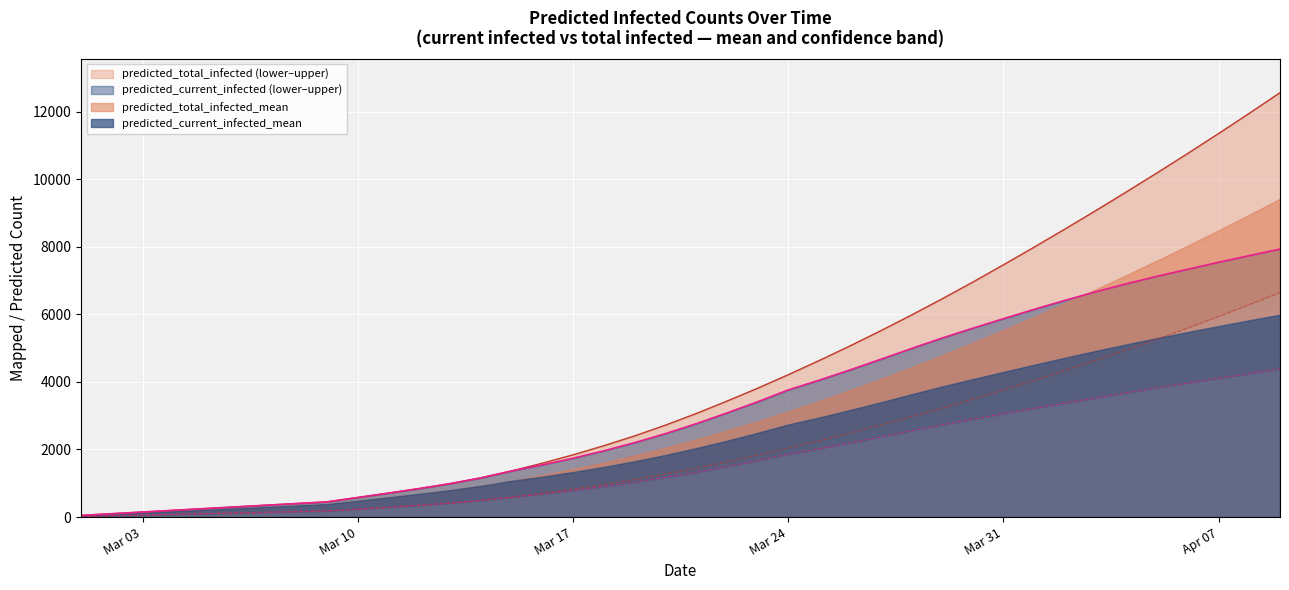

True or false: predicted_current_infected_lower and predicted_total_infected_mean intersect in this chart.

False